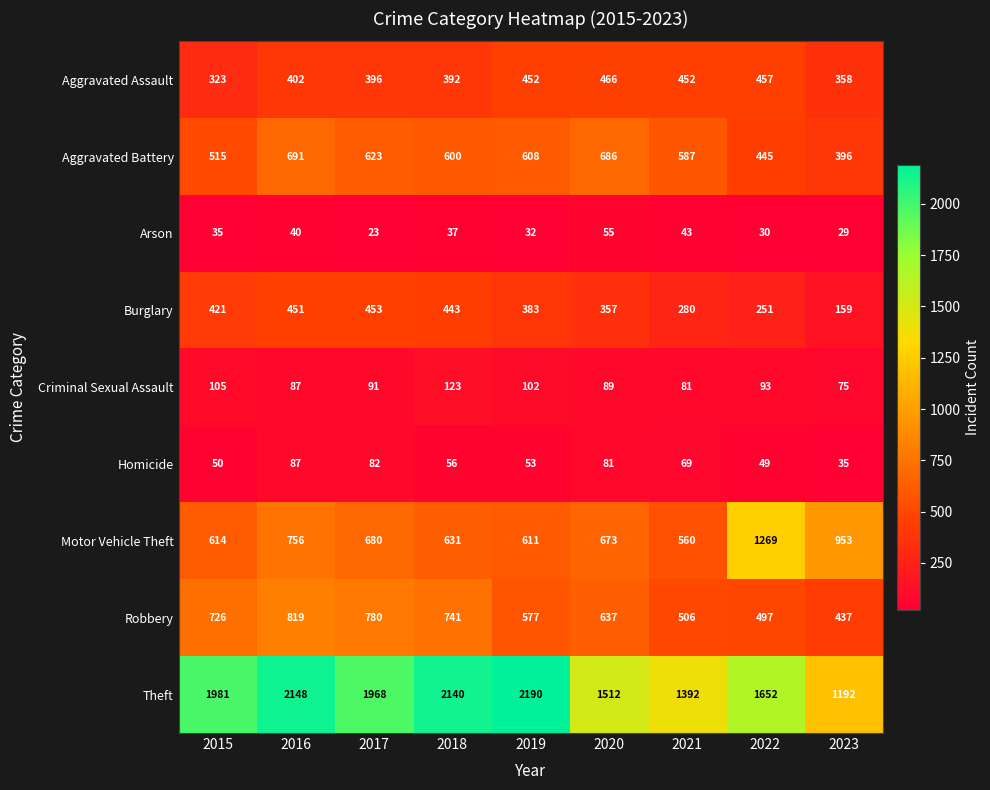

Between 2016 and 2021, which series saw the biggest shift?

Theft